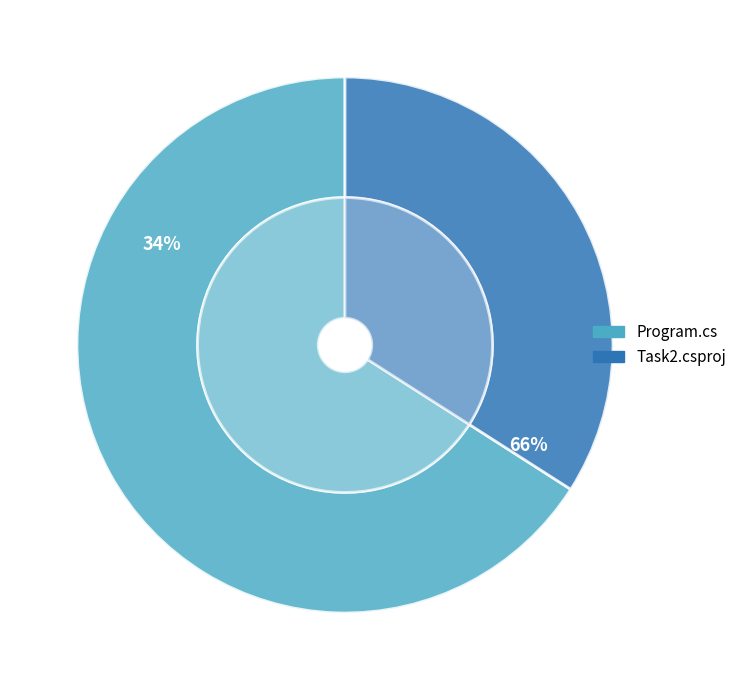

Which has a higher value, Task2.csproj or Program.cs?

Program.cs